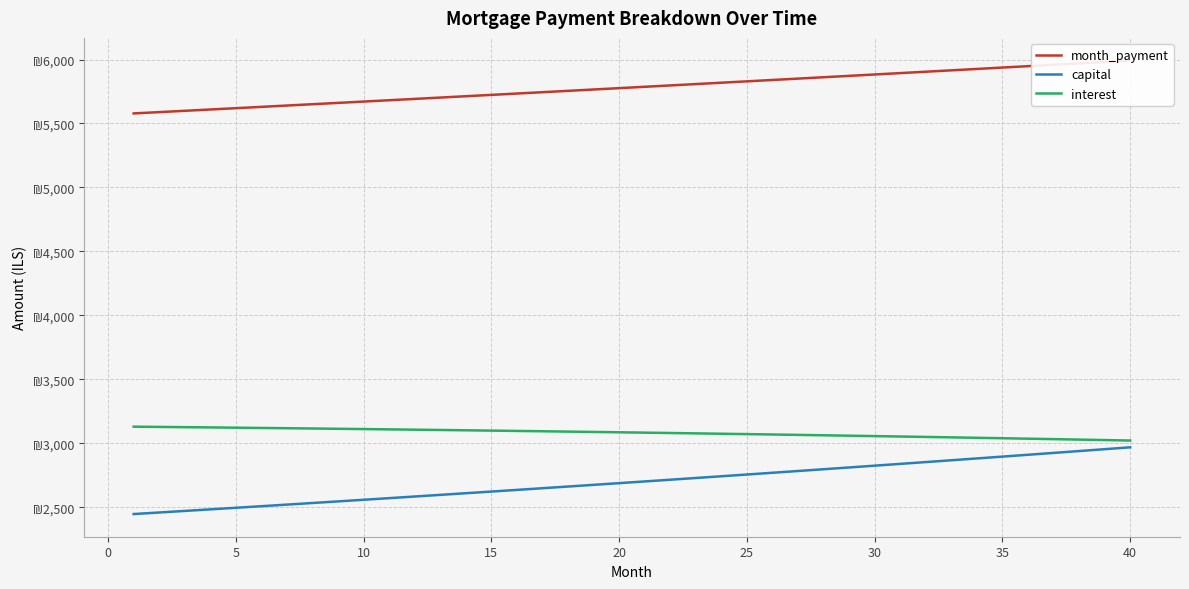

List the series in order of their peak value, highest first.

month_payment, interest, capital